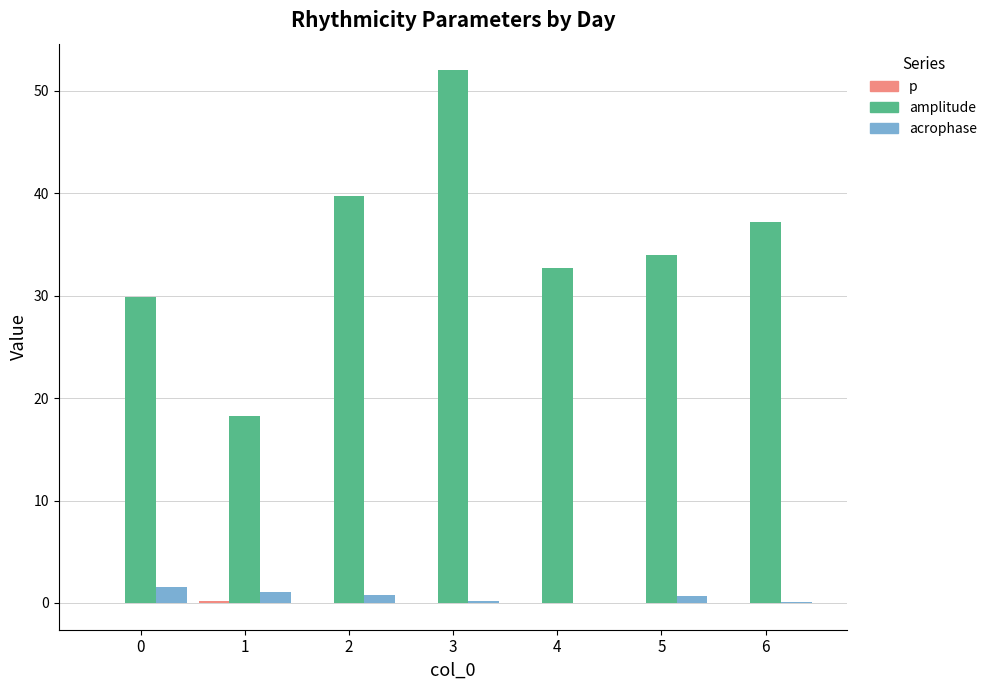

Are the bars horizontal?

No